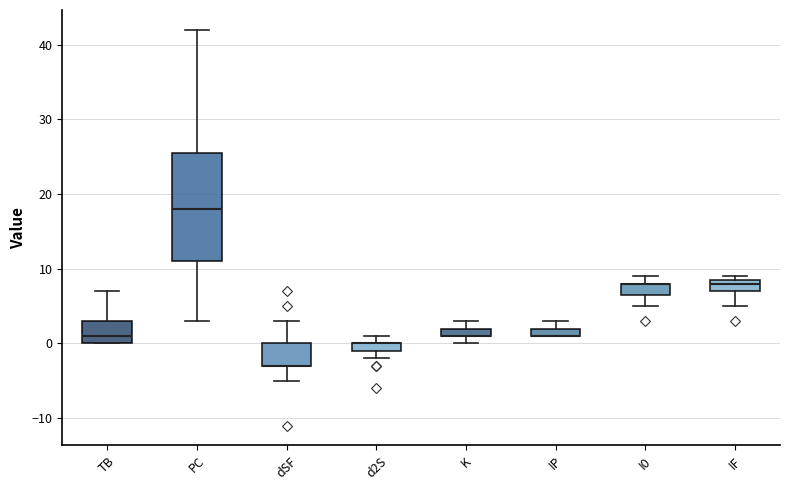

Where is the upper edge of the box for IF on the y-axis? The values are not printed on the chart, so give them approximately, as read against the axis.

9